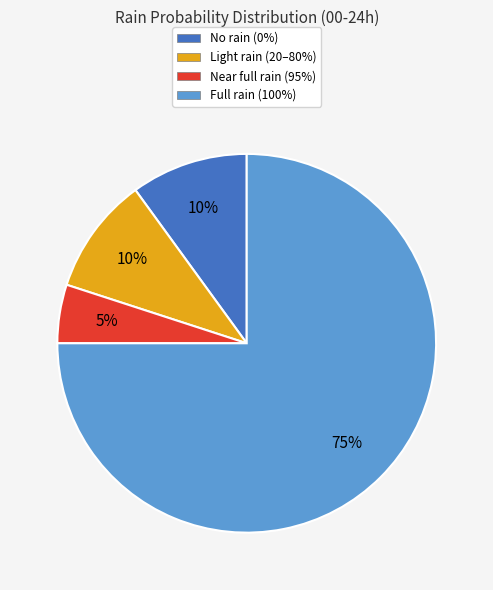

To the nearest percent, what is the difference between the largest and smallest slice percentages?

70%